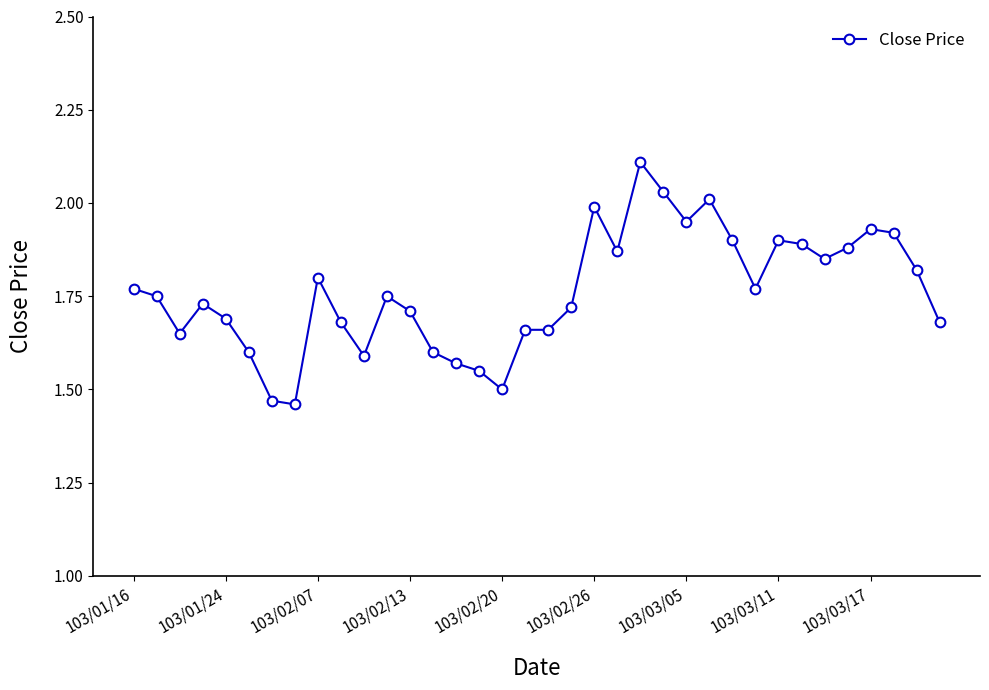

What is the sum of all values?

63.4